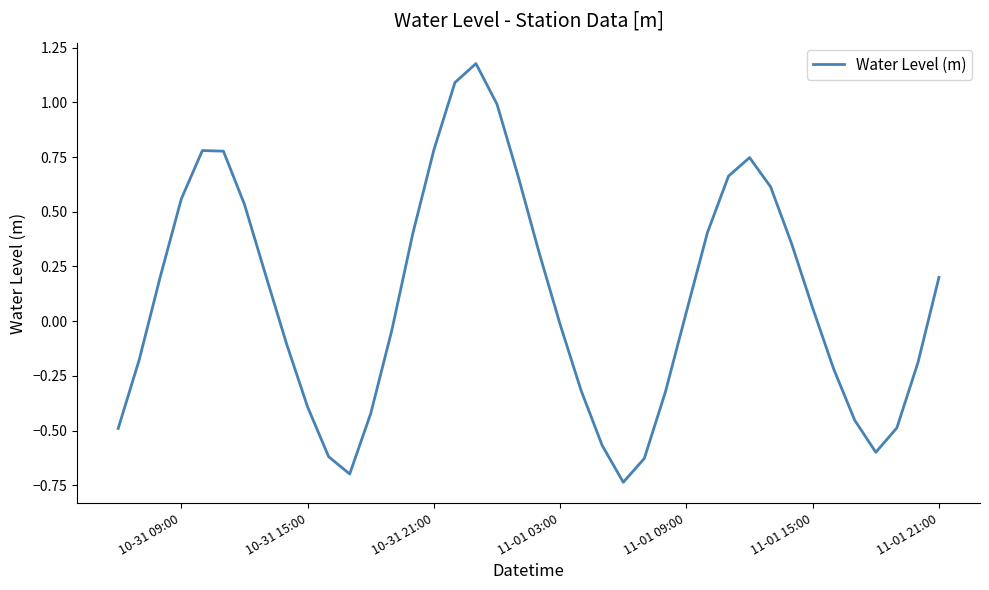

How many lines are shown in the chart?

1